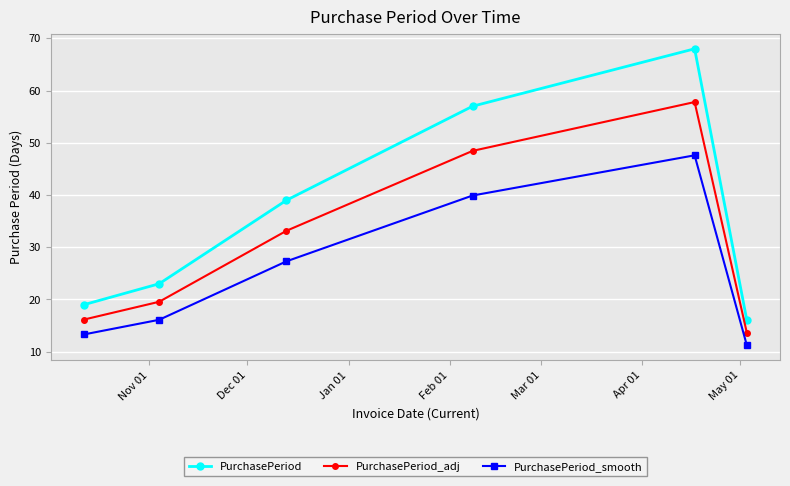

What is the sum of all PurchasePeriod_smooth values?

155.4